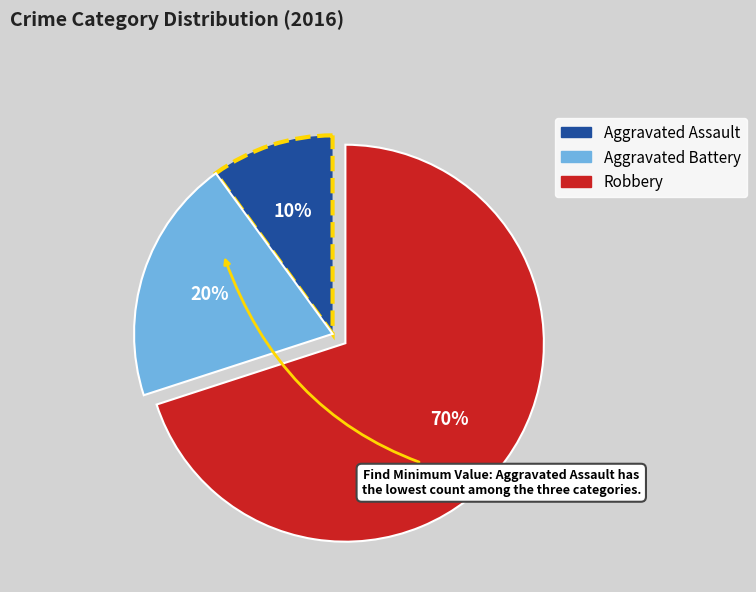

The Aggravated Assault slice represents 10% of the pie. True or false?

True